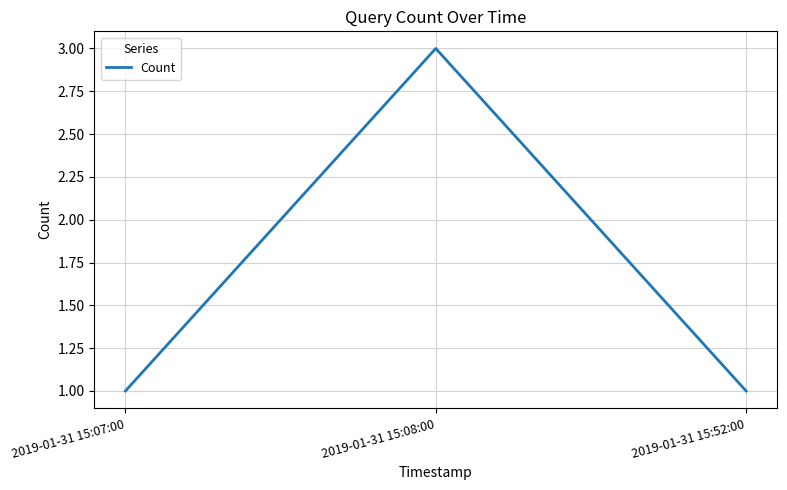

Reading left to right, extract all data points from this chart.

2019-01-31 15:07:00=1	2019-01-31 15:08:00=3	2019-01-31 15:52:00=1